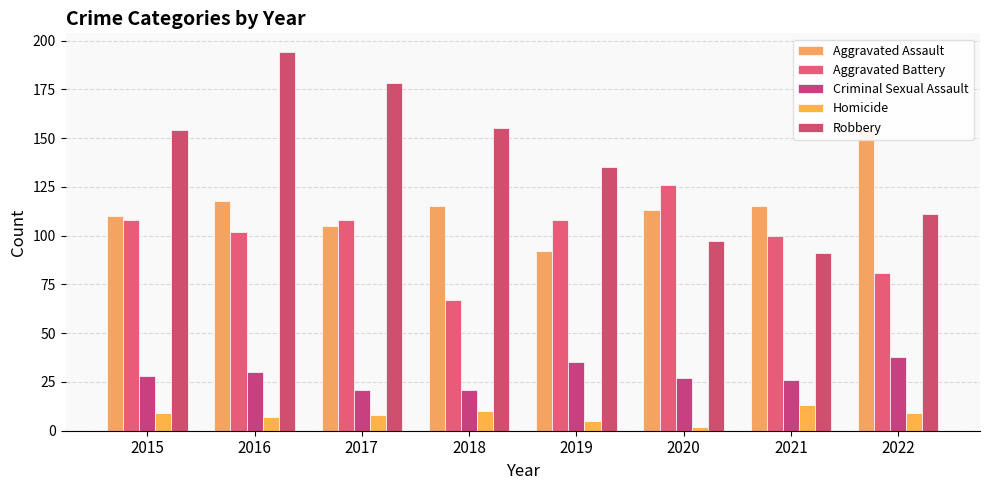

Which category has the lowest value across all series?

2020